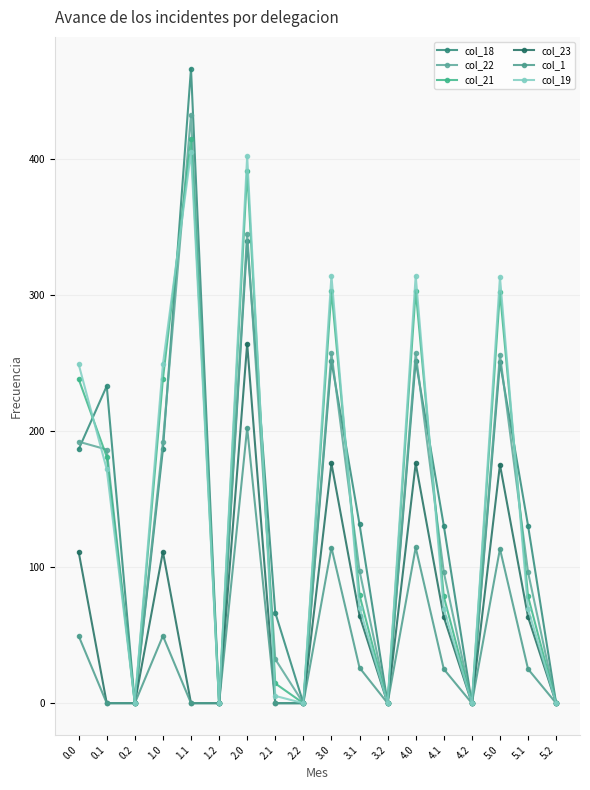

What is the sum of all col_21 values?

2623.9